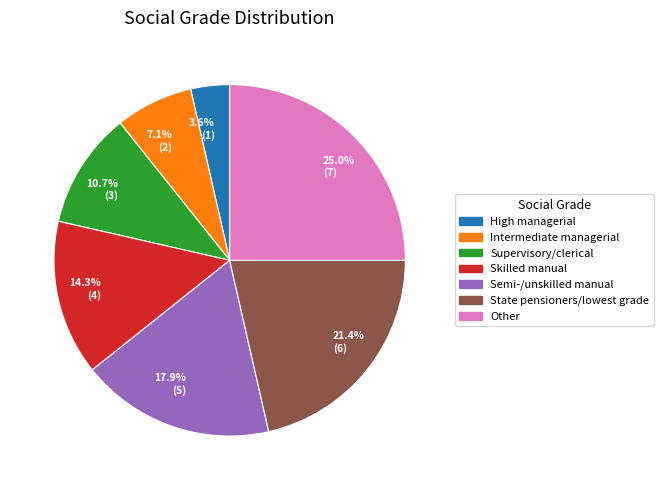

Does any single category account for the majority?

No